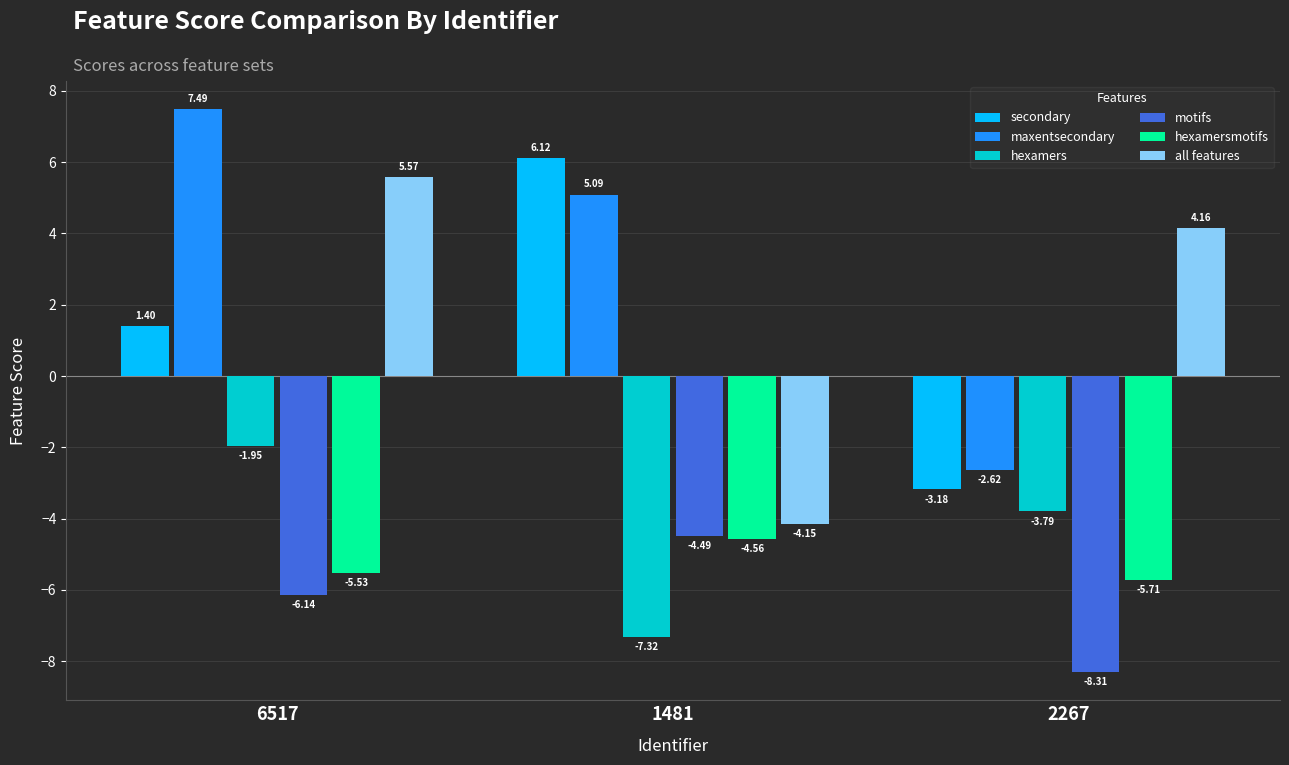

Where is motifs nearest to the value -6?

6517